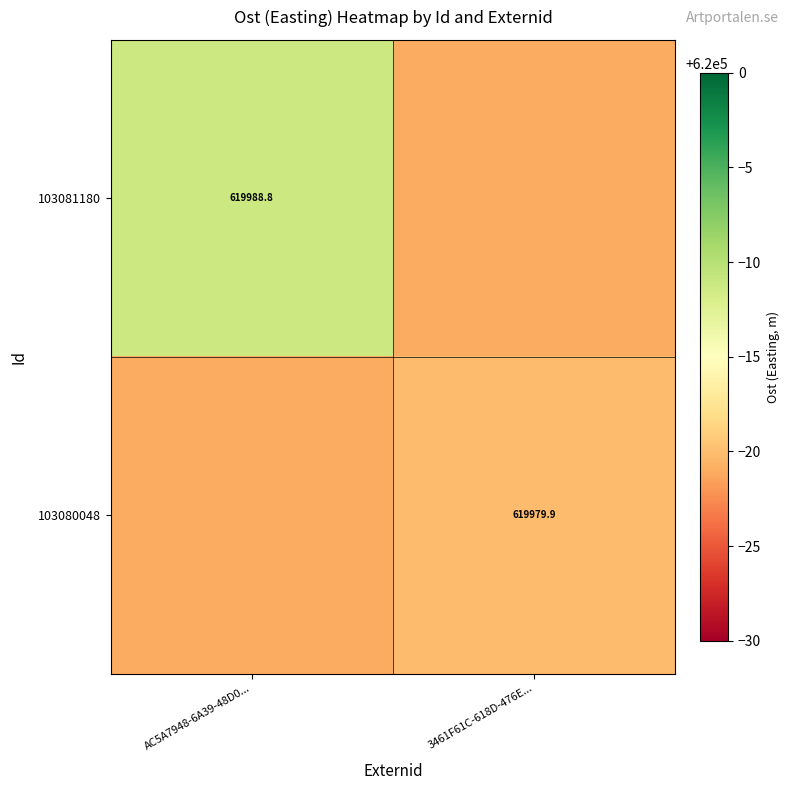

What is the spread (max minus min) of values at 3461F61C-618D-476E...?

1.0